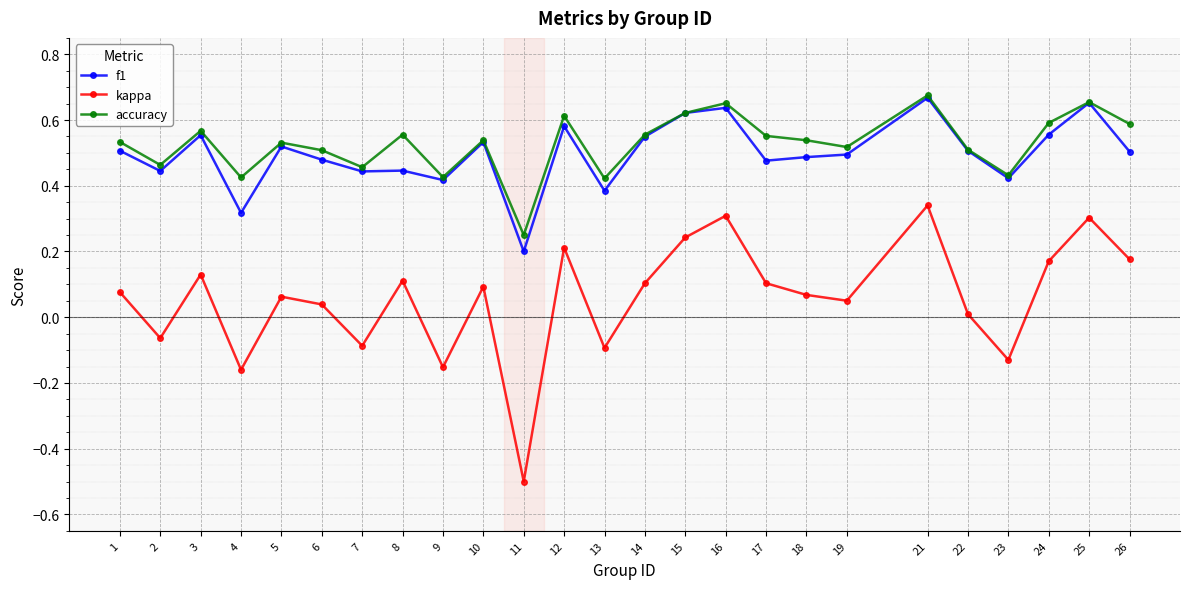

Is it true that kappa equals 0.1 at 14?

True